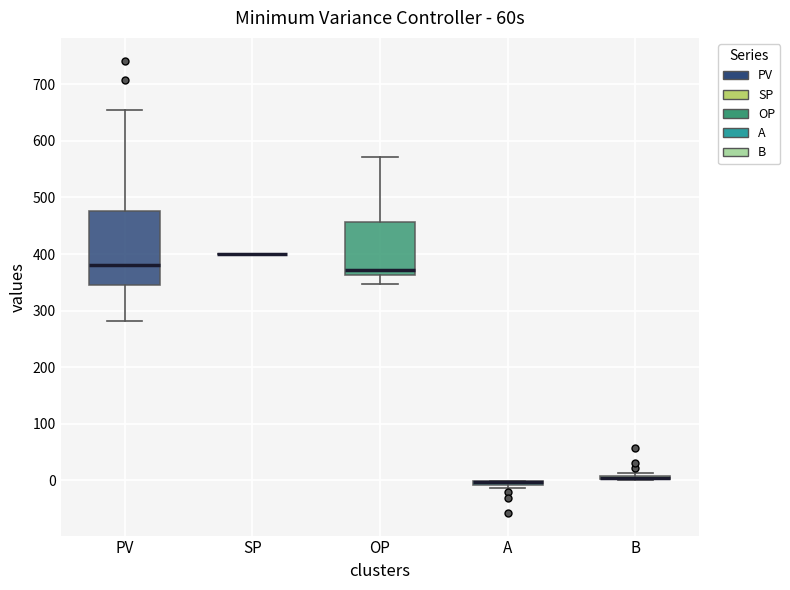

Comparing the boxes themselves (not the whiskers), which one is the tallest?

PV